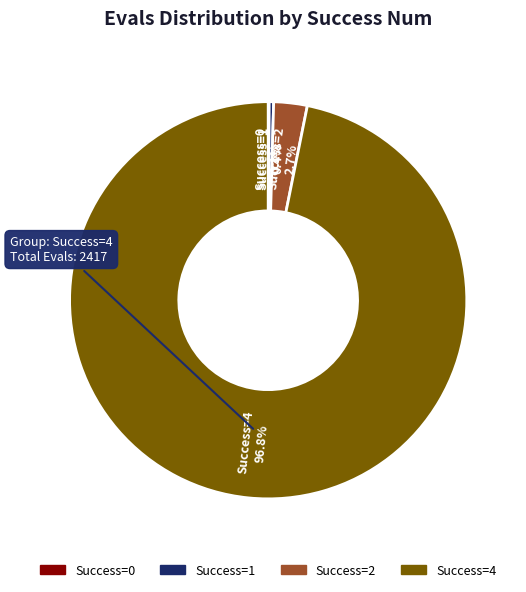

Does any single category account for the majority?

Yes